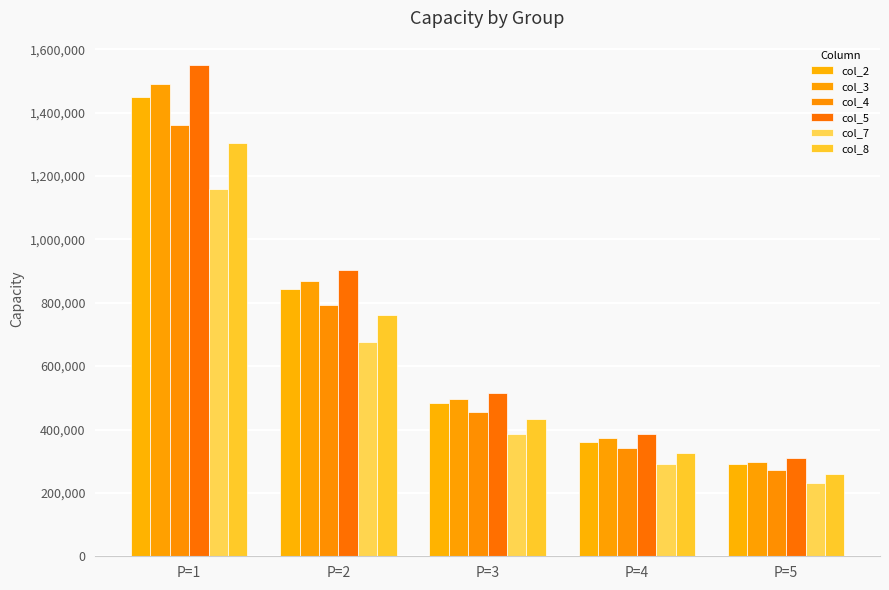

How many bars are there in each group?

6